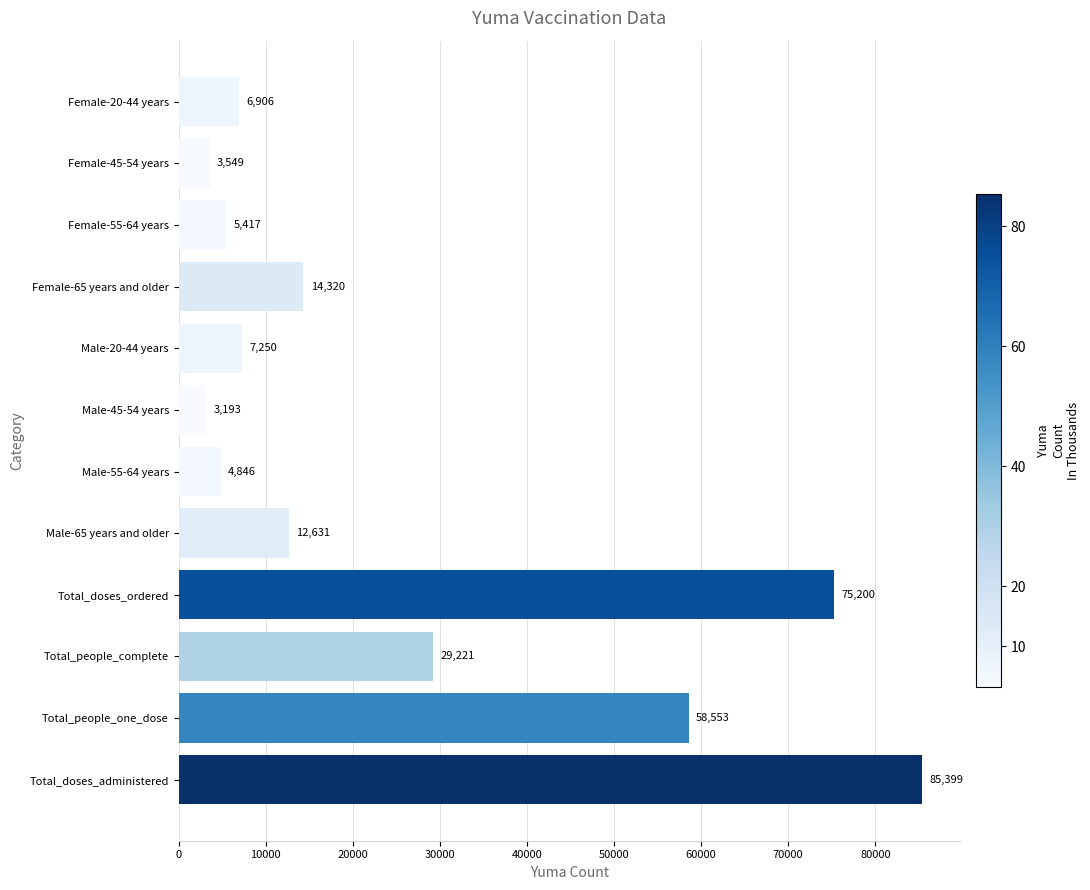

Which has a higher value, Male-45-54 years or Male-65 years and older?

Male-65 years and older